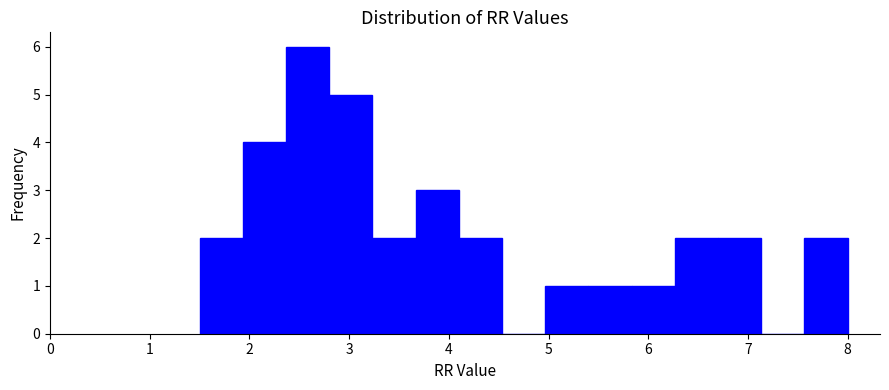

Reading left to right, transcribe this chart: for each bar, give the range it covers on the x-axis and its height. Neither the bar edges nor the heights are printed on the chart, so give them approximately, as read against the axes.

1.5 to 1.9: 2
1.9 to 2.4: 4
2.4 to 2.8: 6
2.8 to 3.2: 5
3.2 to 3.7: 2
3.7 to 4.1: 3
4.1 to 4.5: 2
4.5 to 5.0: 0
5.0 to 5.4: 1
5.4 to 5.8: 1
5.8 to 6.3: 1
6.3 to 6.7: 2
6.7 to 7.1: 2
7.1 to 7.6: 0
7.6 to 8.0: 2